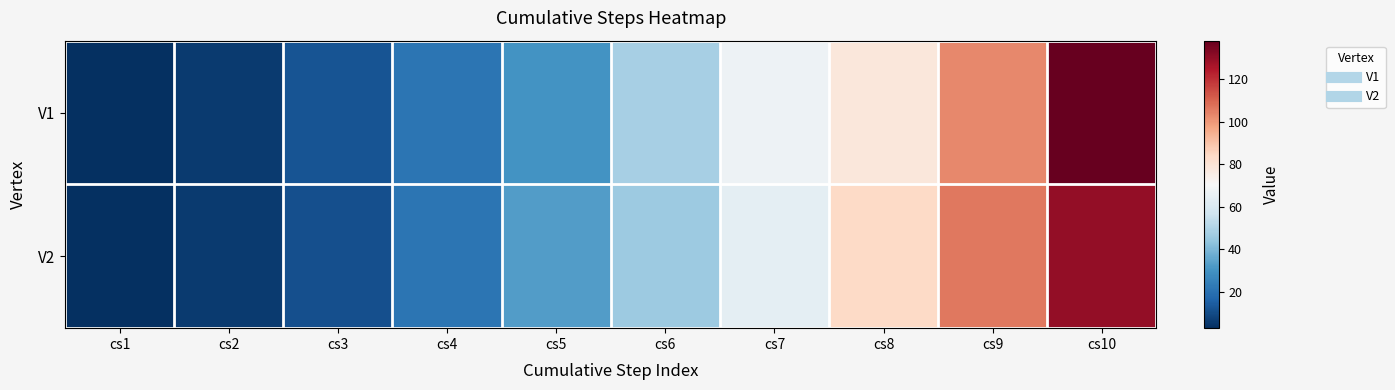

List the series in order of their overall mean, highest first.

V1, V2